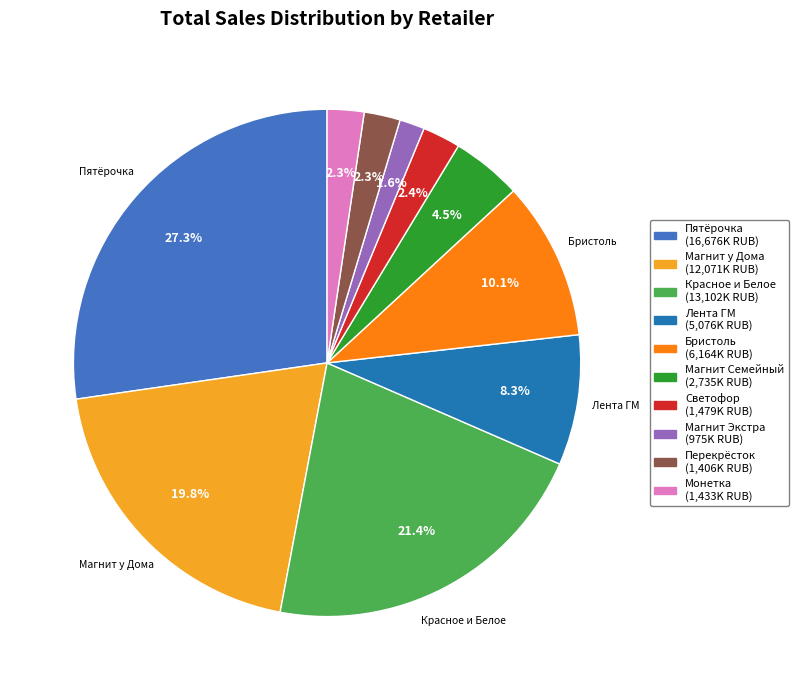

Is there a majority slice in this chart?

No